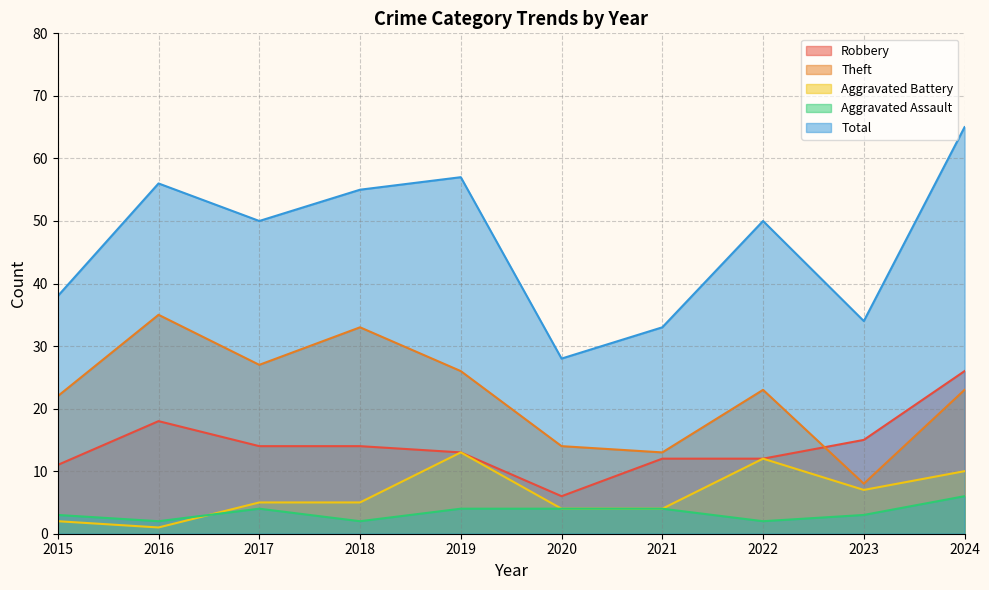

Between 2024 and 2017, which is larger?

2024